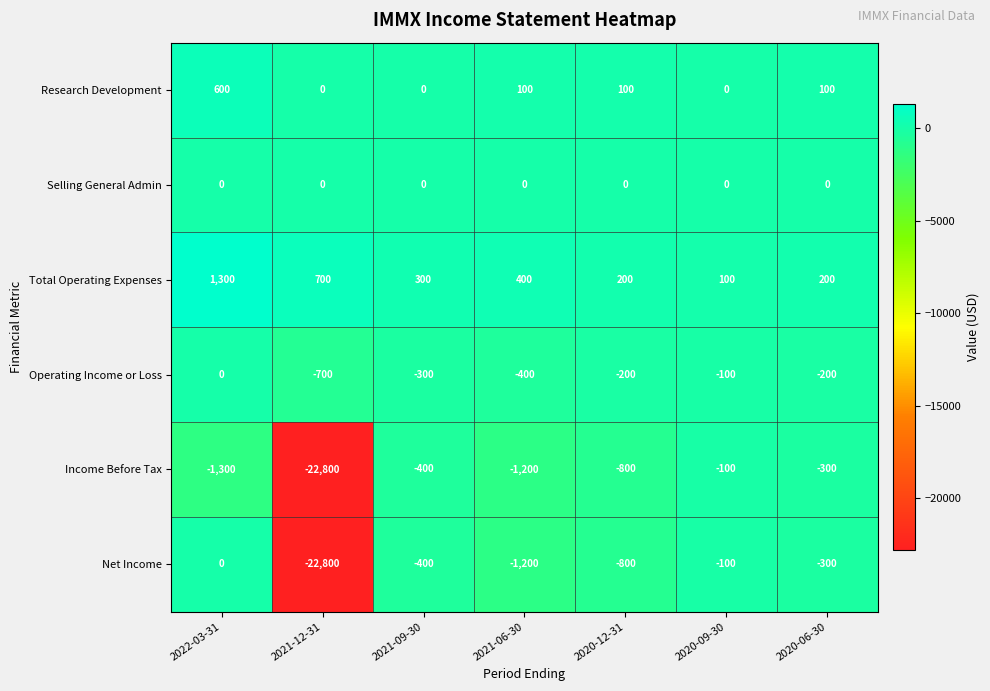

Where does the Operating Income or Loss series first go above -200?

2022-03-31